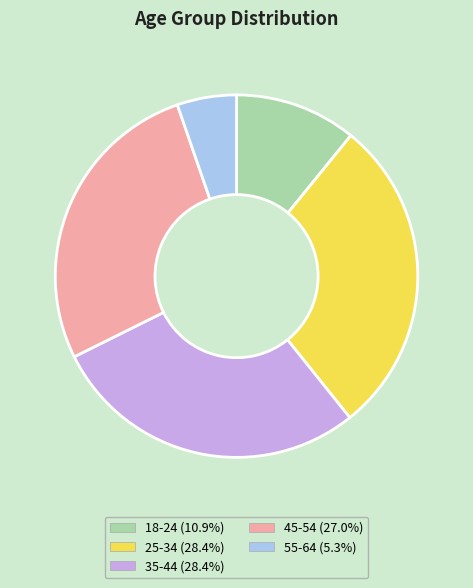

True or false: 18-24 accounts for 11% of the total.

True